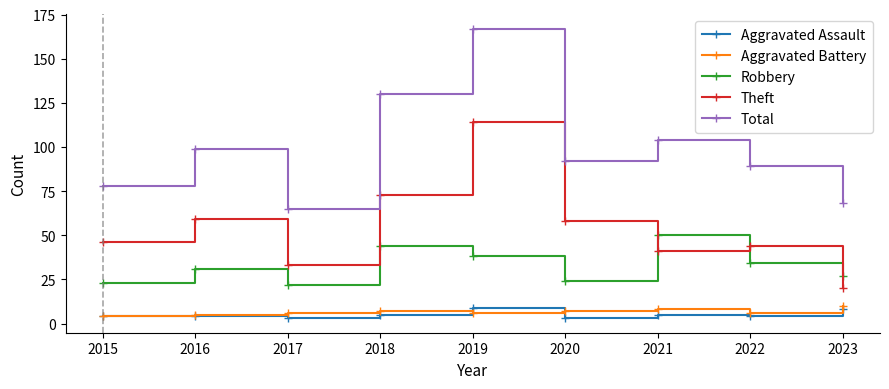

What is the difference between the Aggravated Battery values at 2016 and 2020?

2